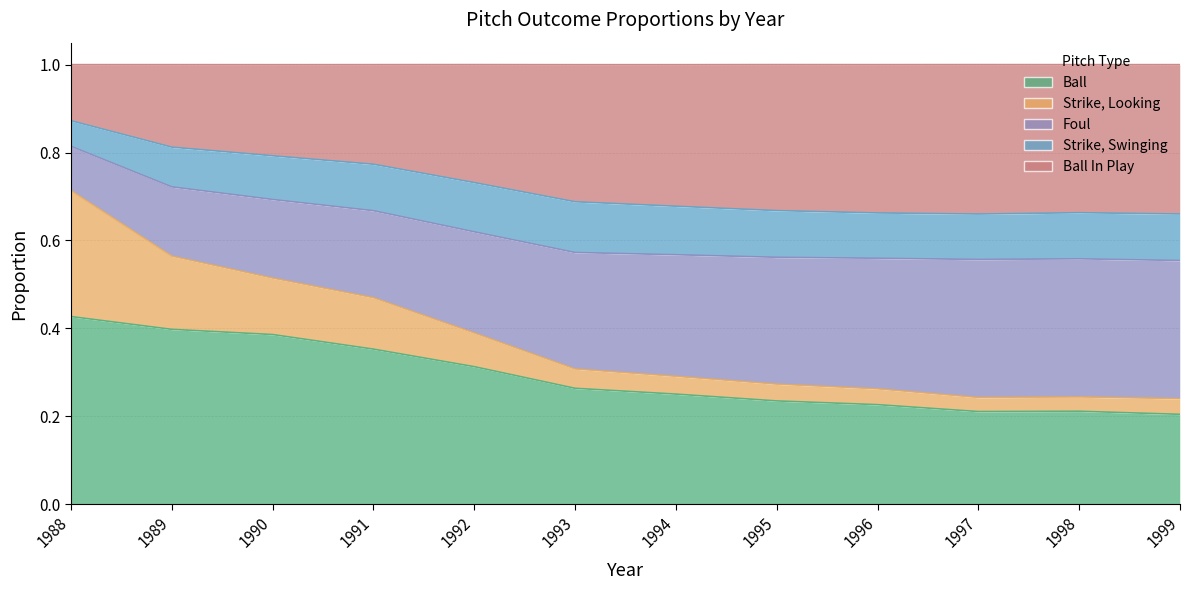

In Ball, how many points are higher than both neighbors (excluding endpoints)?

1